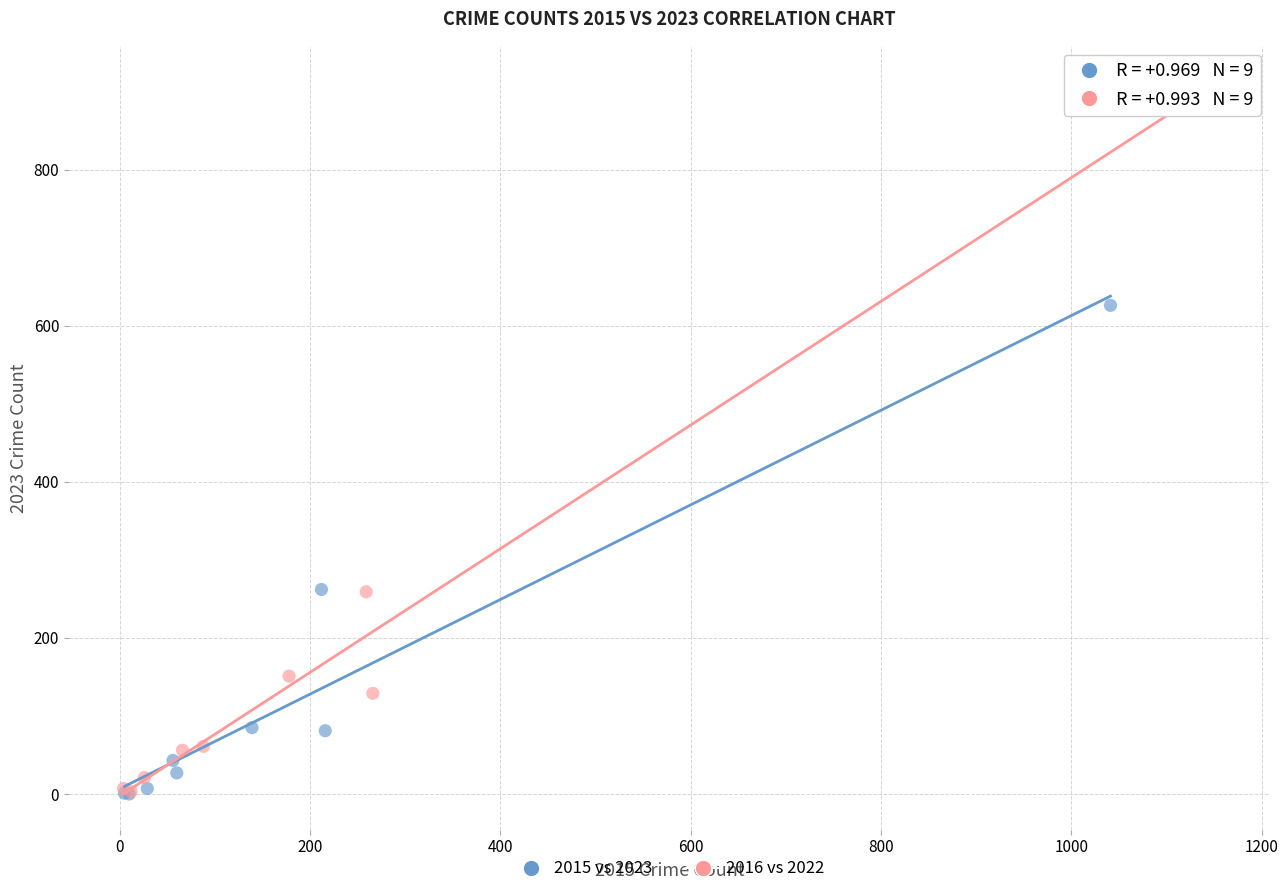

Which series has the largest Y range (max minus min)?

2016 vs 2022